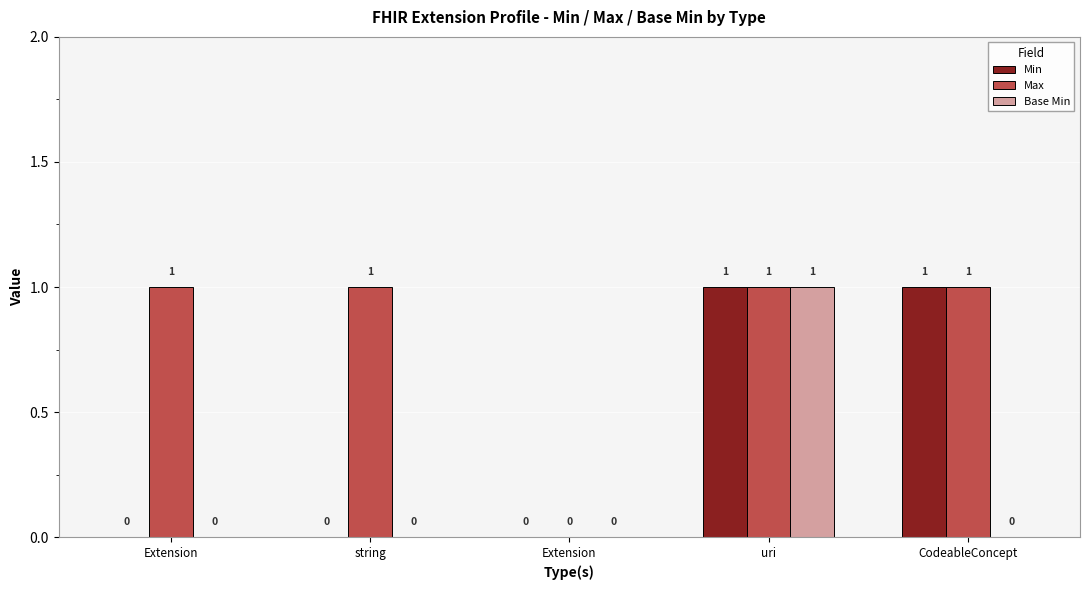

Count the Base Min values in the range 0 to 1.

5